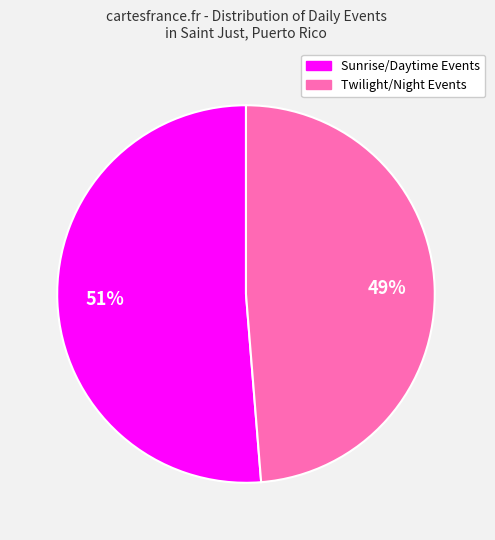

How many slices are in this pie chart?

2